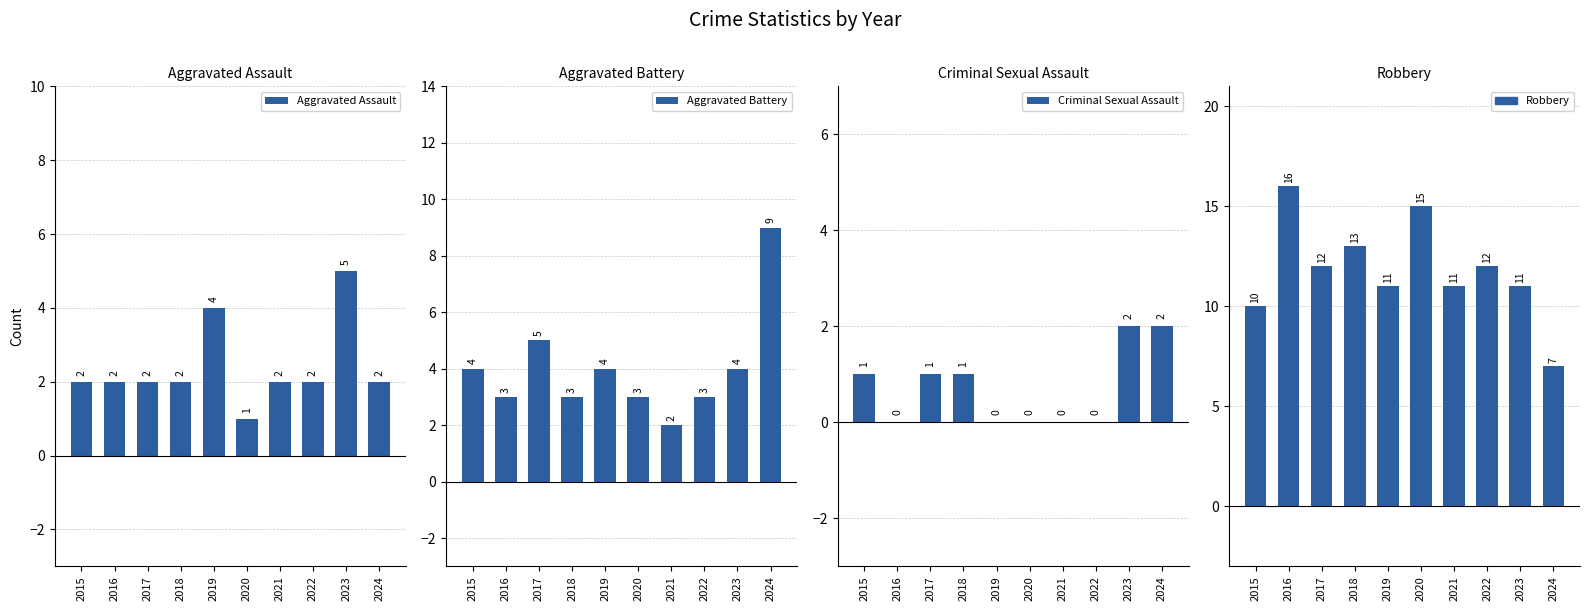

At 2015, list the series in order from largest to smallest.

Robbery, Aggravated Battery, Aggravated Assault, Criminal Sexual Assault